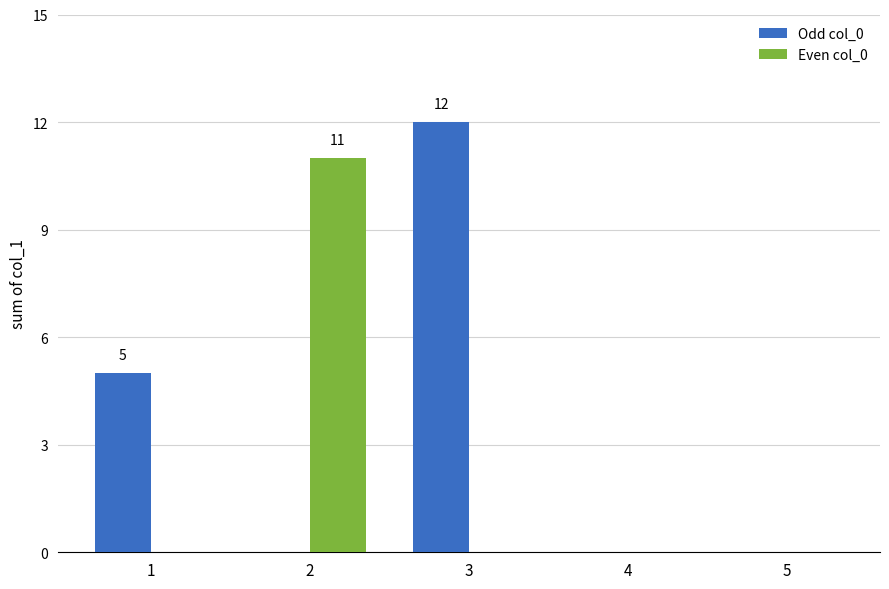

Reading right to left, transcribe all the data shown in this chart.

Odd col_0: 5=0	4=0	3=12	2=0	1=5
Even col_0: 5=0	4=0	3=0	2=11	1=0